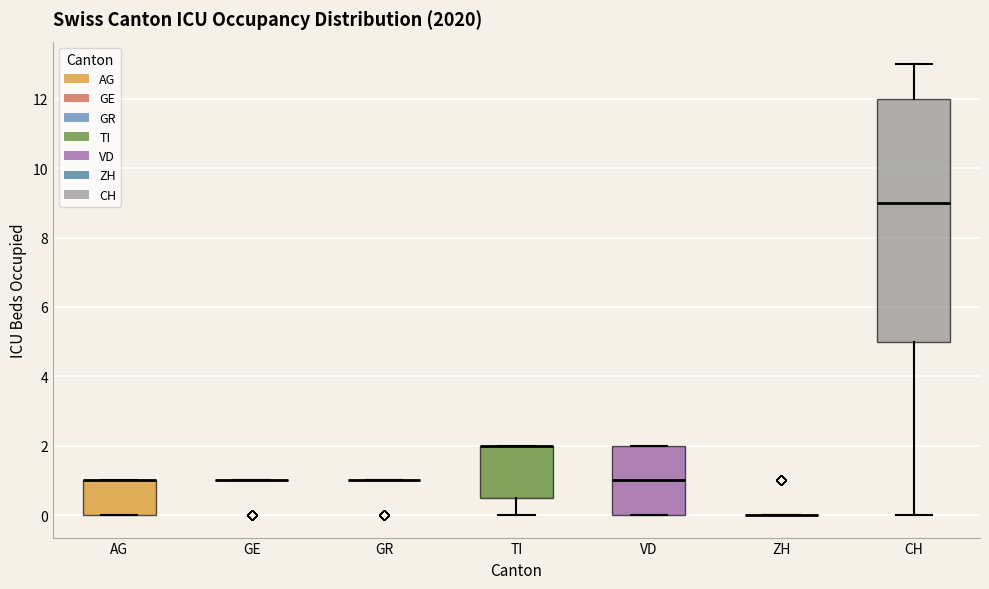

Reading left to right, transcribe this box plot: for each box, give where its median line is, the range the box spans, and where its two whiskers end, as read against the y-axis. The values are not printed on the chart, so give them approximately, as read against the axis.

AG: median 1.0 (drawn on the box's upper edge), box 0.0 to 1.0, whiskers 0.0 to 1.0
GE: box collapsed to a line at 1.0, whiskers 1.0 to 1.0
GR: box collapsed to a line at 1.0, whiskers 1.0 to 1.0
TI: median 2.0 (drawn on the box's upper edge), box 0.6 to 2.0, whiskers 0.0 to 2.0
VD: median 1.0, box 0.0 to 2.0, whiskers 0.0 to 2.0
ZH: box collapsed to a line at 0.0, whiskers 0.0 to 0.0
CH: median 9.0, box 5.0 to 12.0, whiskers 0.0 to 13.0